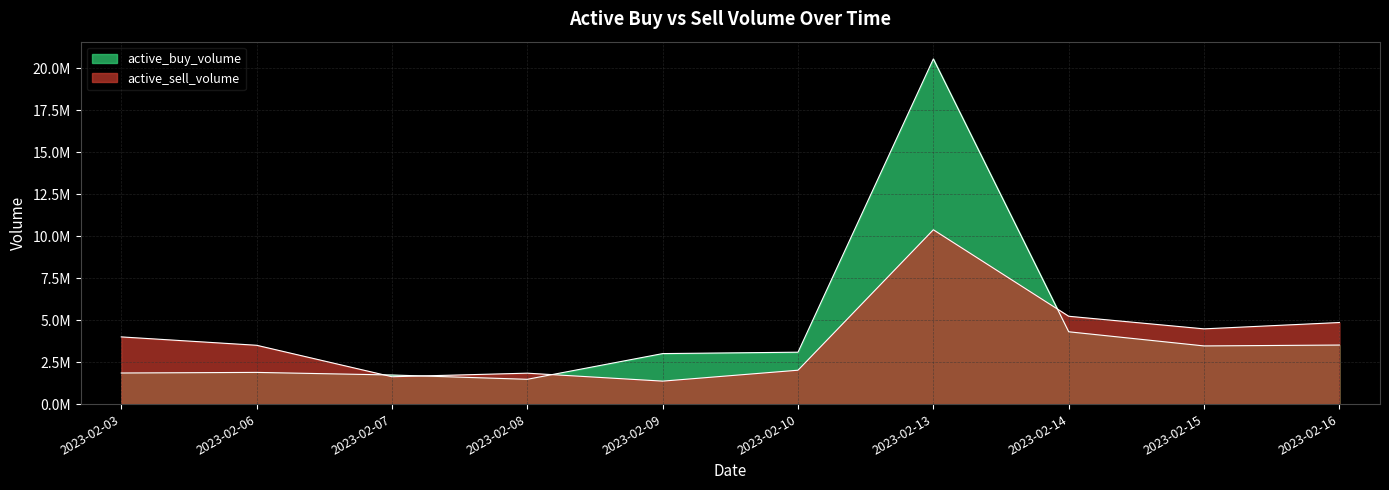

Which category has the lowest value in the active_sell_volume series?

2023-02-09